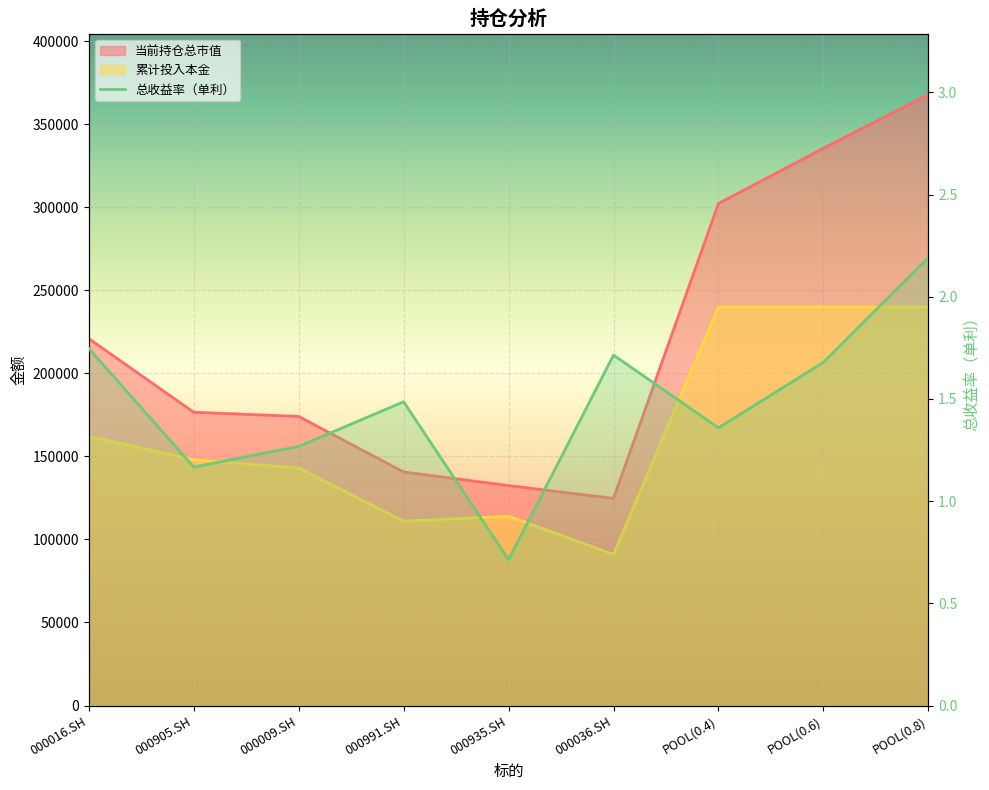

What is the greatest value displayed?

367803.3